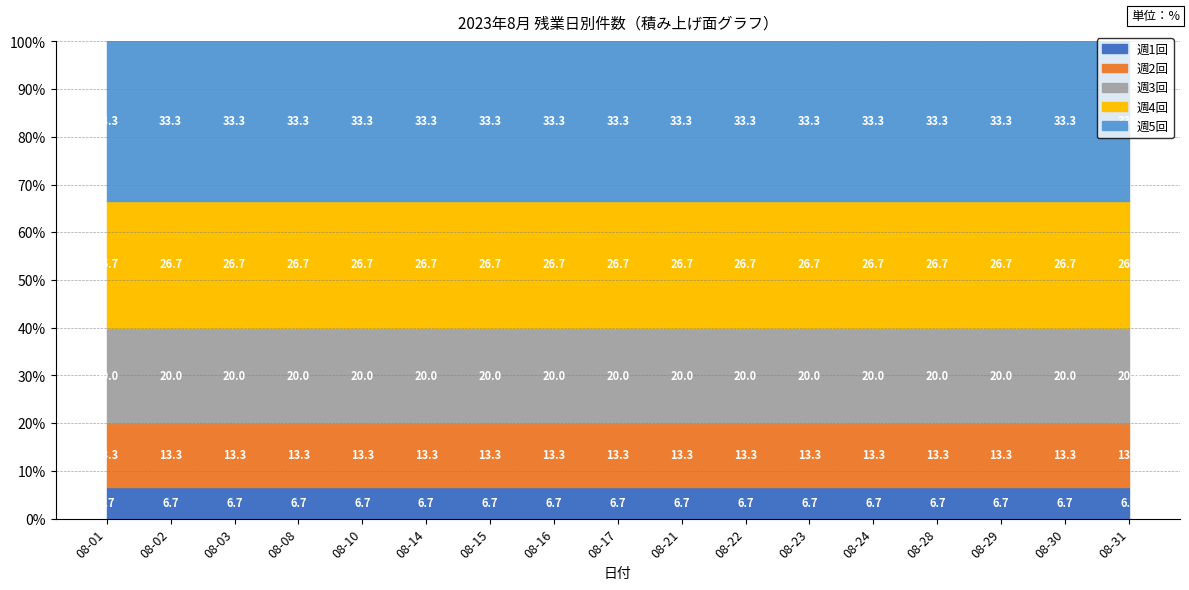

What is the highest value of the 週1回 series?

6.7